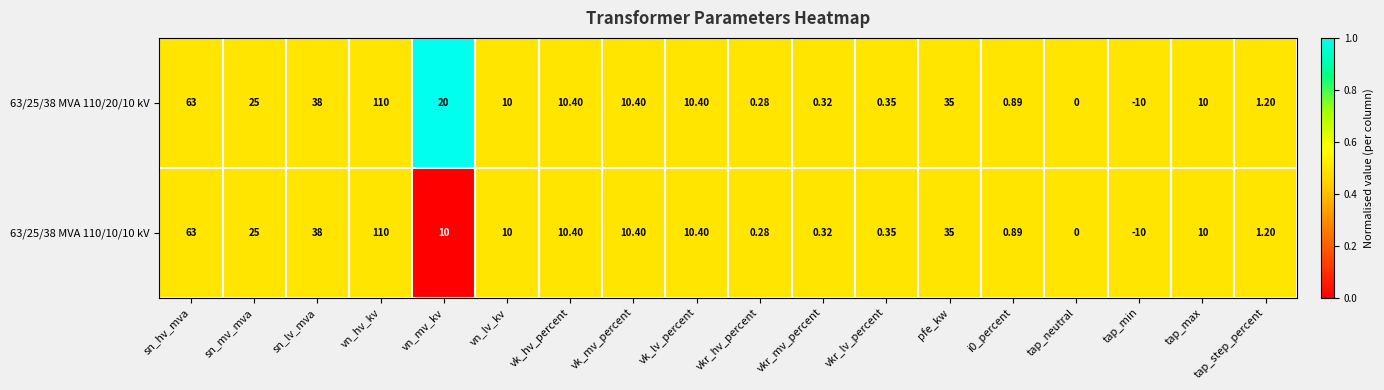

At which category does the chart reach its peak across all series?

vn_hv_kv